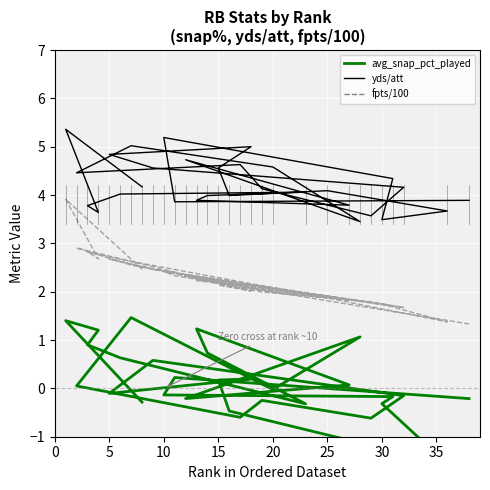

What are all the series names shown in the legend?

avg_snap_pct_played, yds/att, fpts/100